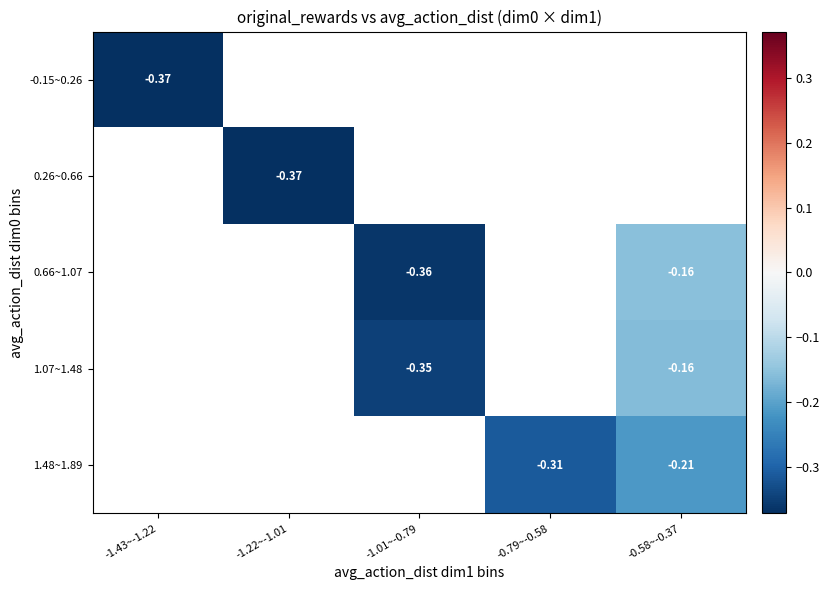

Count the number of data series in this chart.

5